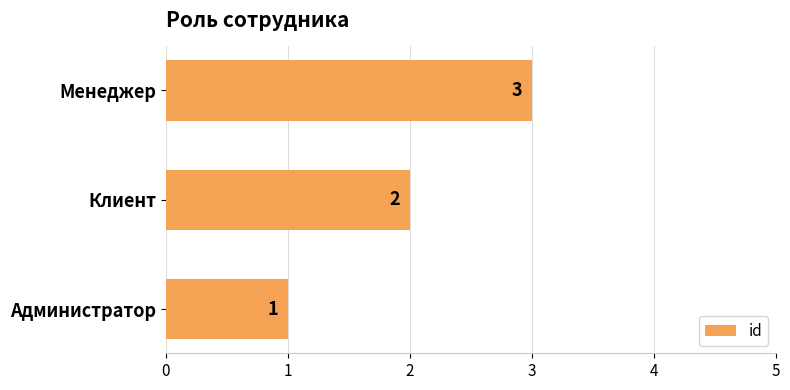

List the labels in order of value, largest first.

Менеджер, Клиент, Администратор